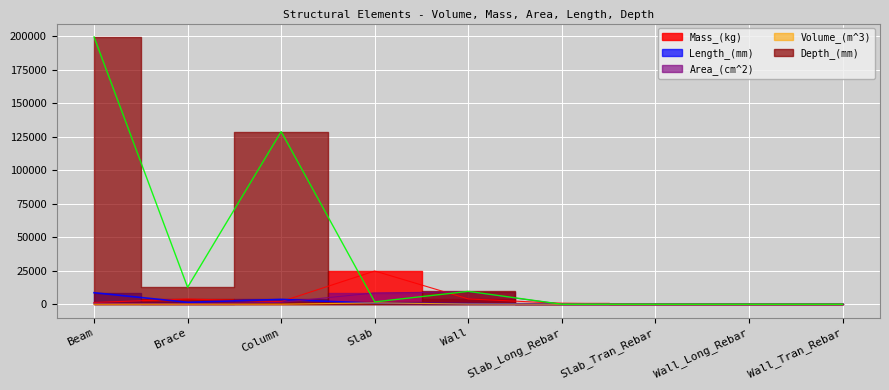

Is it true that Area_(cm^2) equals 1433.6 at Column?

True